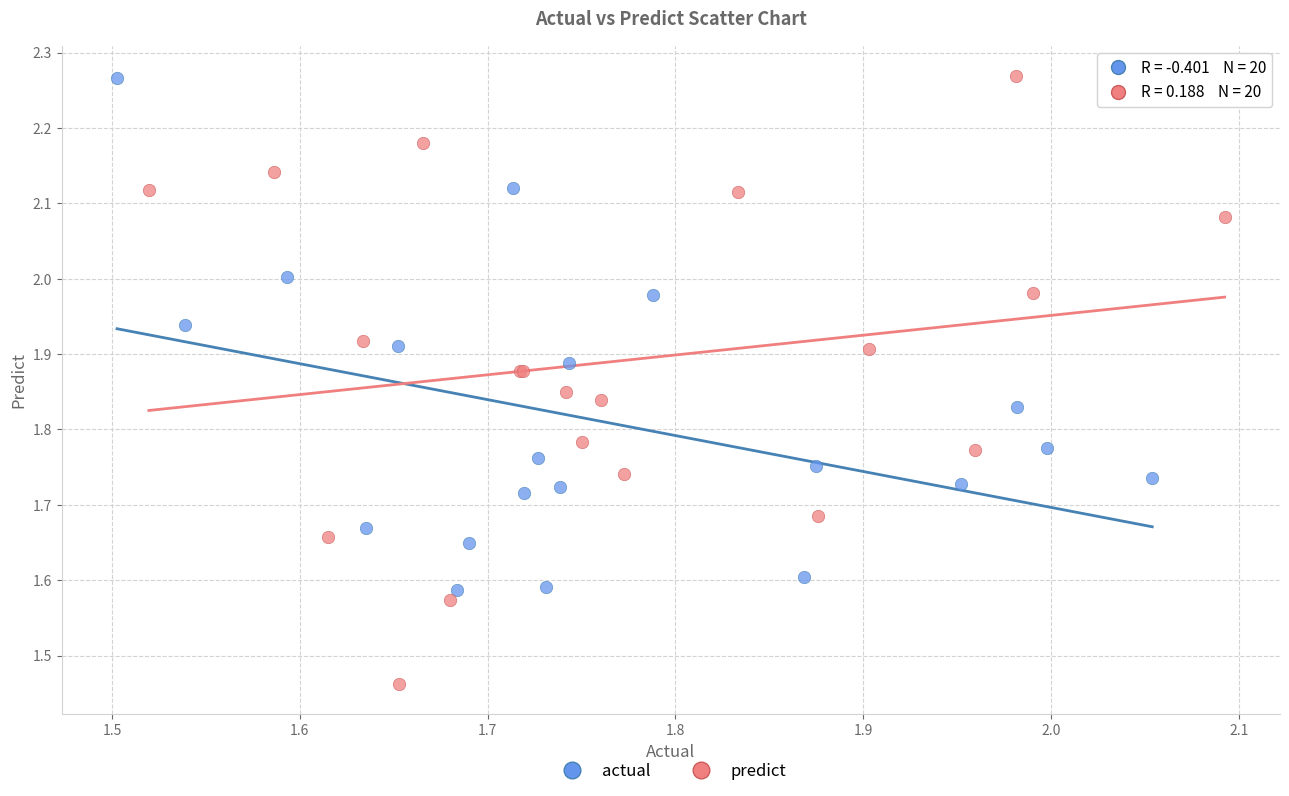

What are all the series names shown in the legend?

actual, predict